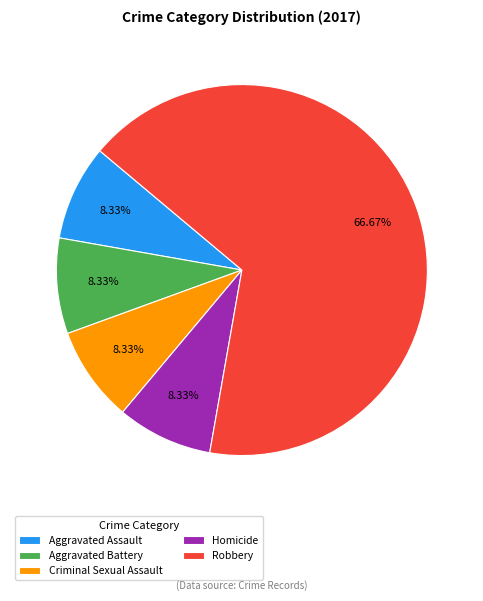

Is it true that Aggravated Battery is 8% of the pie?

True